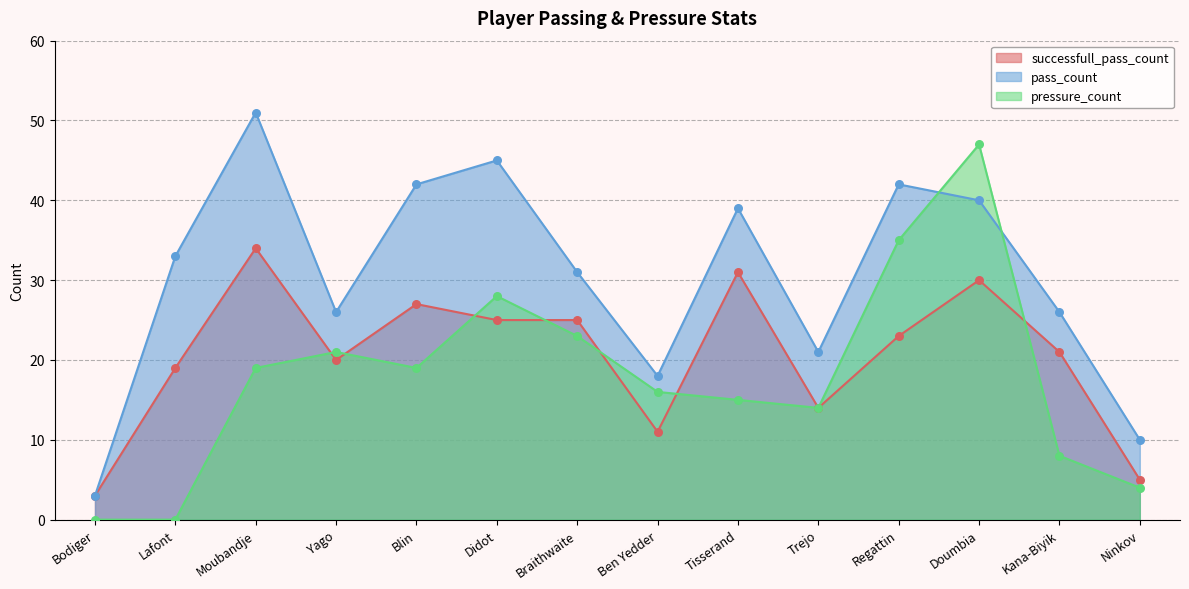

Which series reaches the maximum Y coordinate?

pass_count